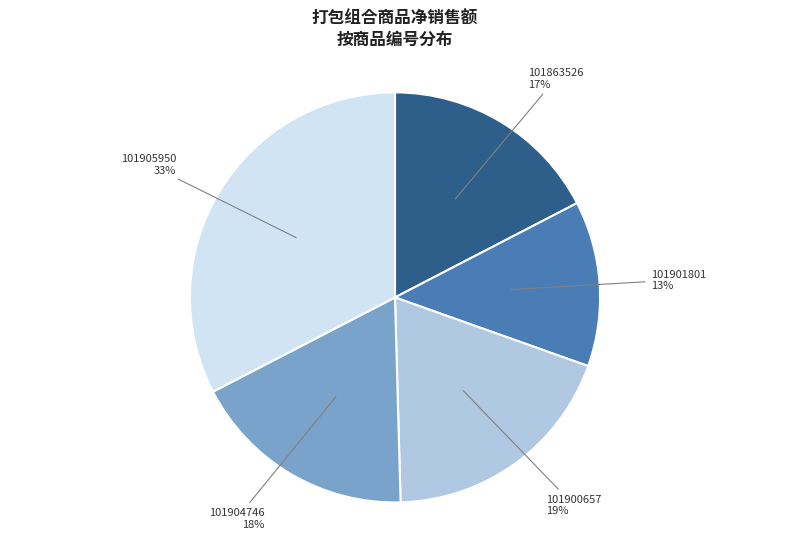

Do 101900657 and 101863526 together represent more than half of the pie?

No